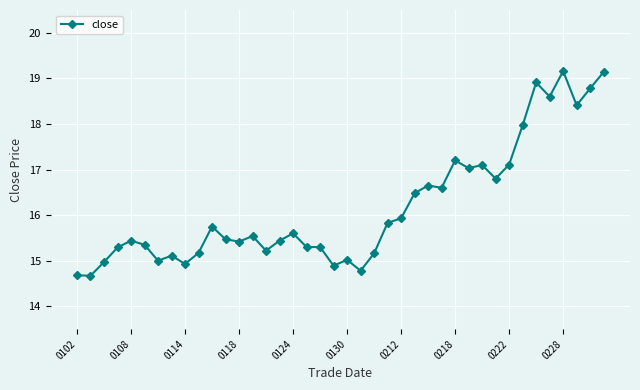

What is the value of the 22nd point from the left?

14.8